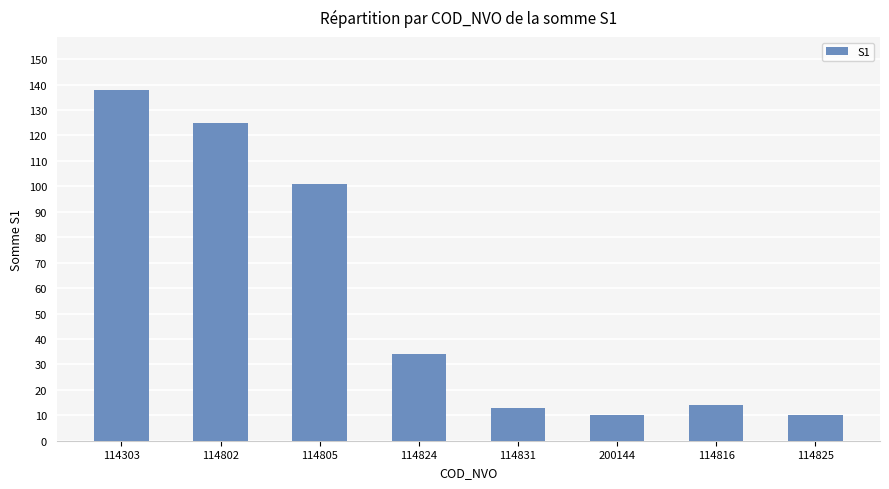

What is the greatest value displayed?

138